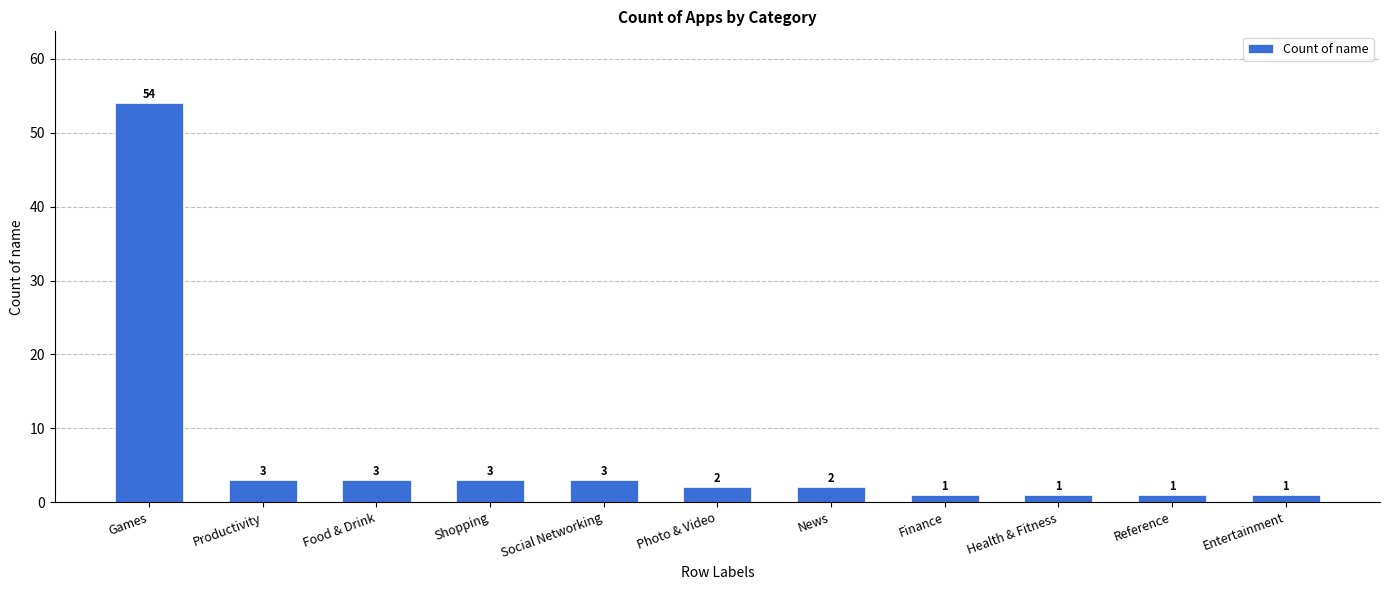

What position from the right is Games?

11